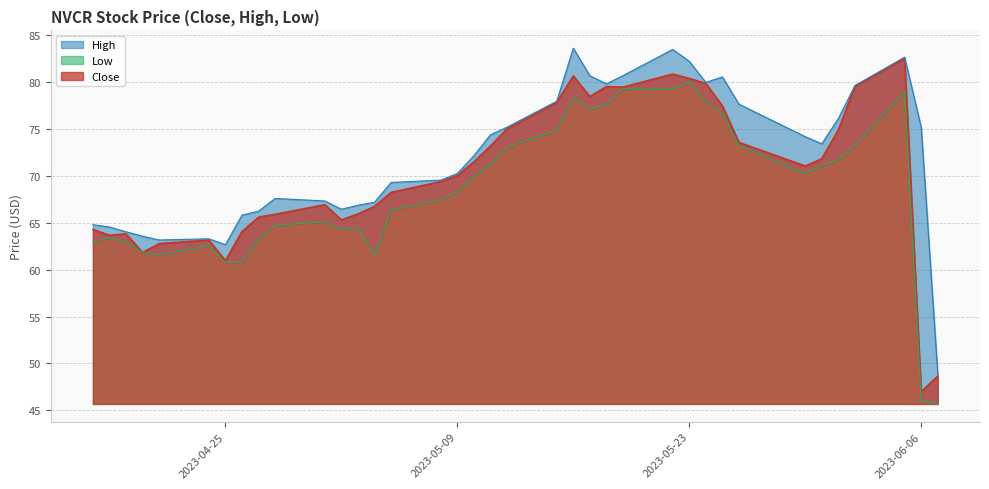

What is the spread (max minus min) of values at 2023-05-08?

2.1